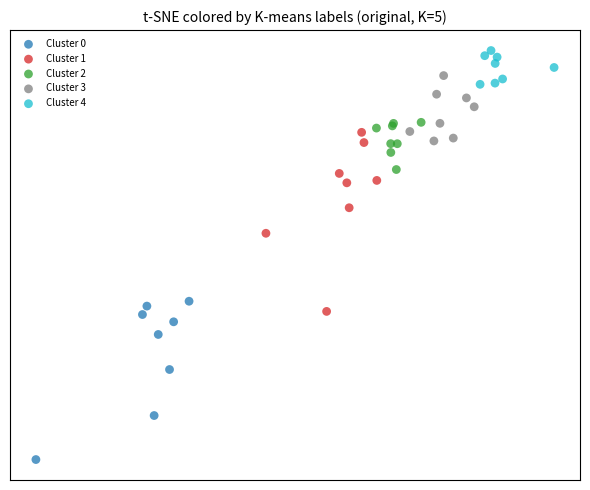

Which series has the widest spread of Y values?

Cluster 1